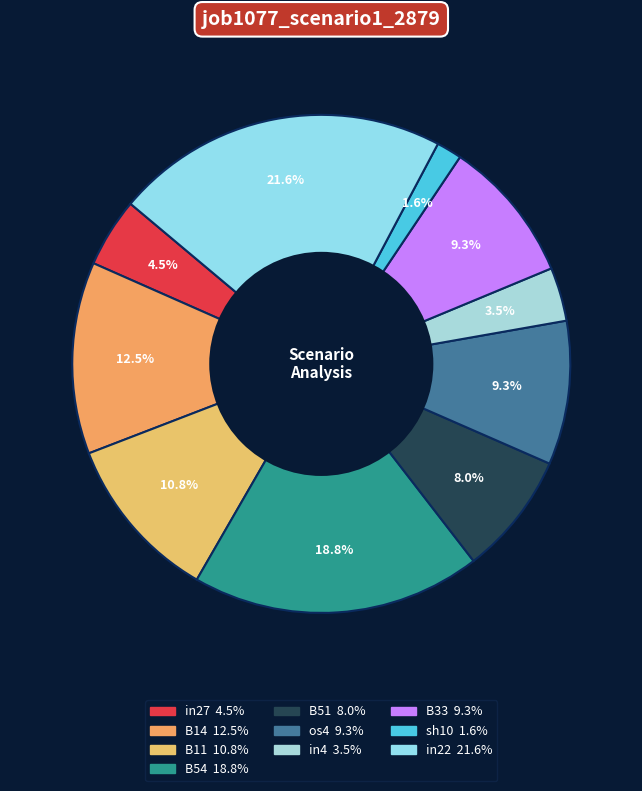

What percentage do B51 and B14 together represent?

20.4%